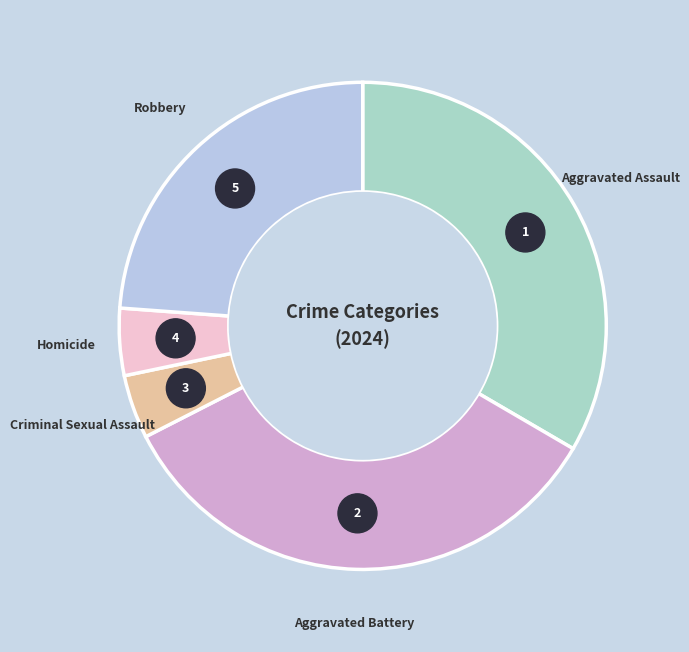

How many segments does this pie chart have?

5